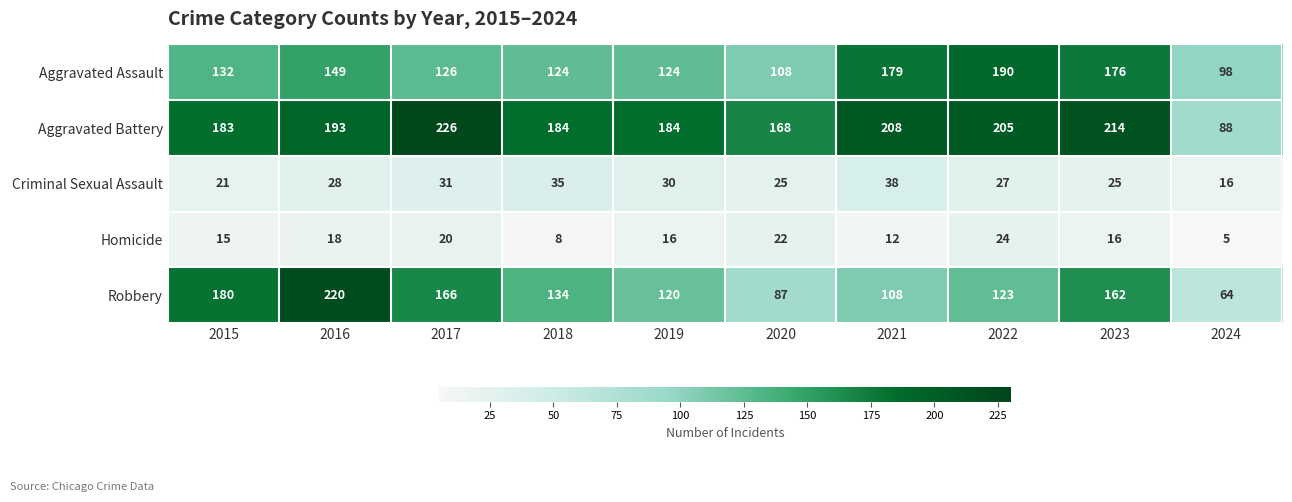

What is the difference between the maximum and minimum values in the Robbery series?

156